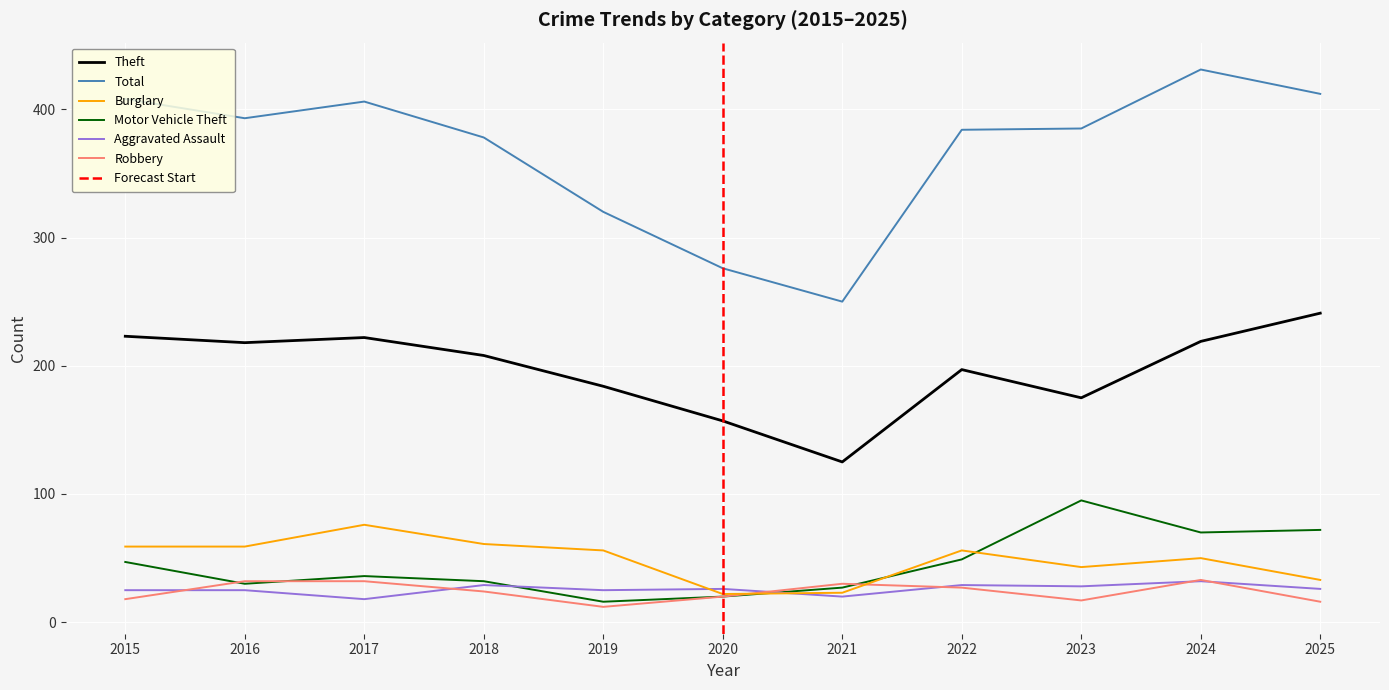

What value does the Aggravated Assault series have at 2019, to the nearest 10?

20